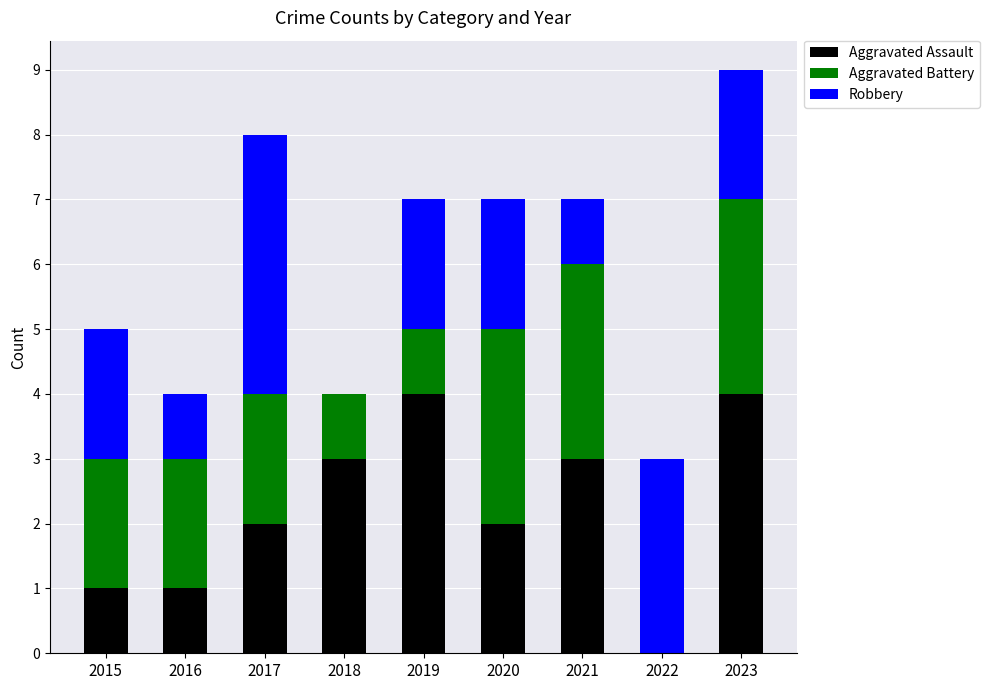

Reading left to right, what are the values for Aggravated Assault?

2015=1	2016=1	2017=2	2018=3	2019=4	2020=2	2021=3	2022=0	2023=4